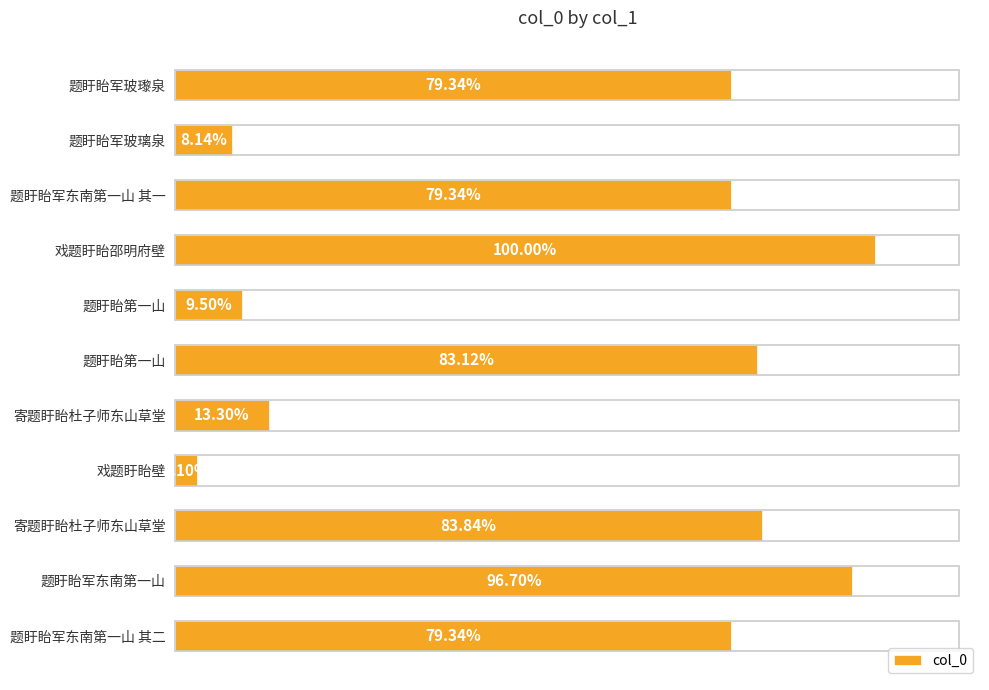

Does the chart contain any negative values?

No